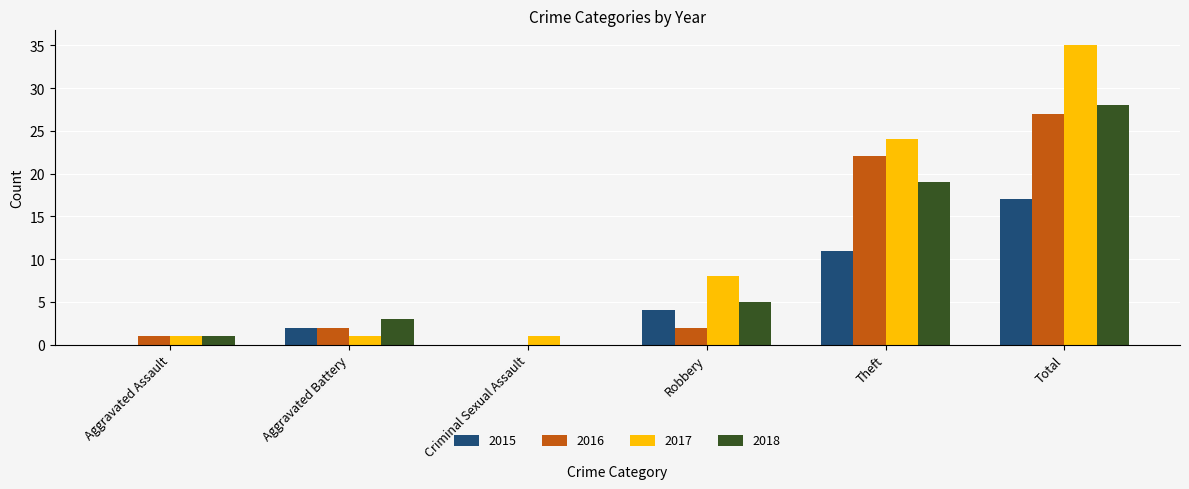

Which series has the largest total across all categories?

2017